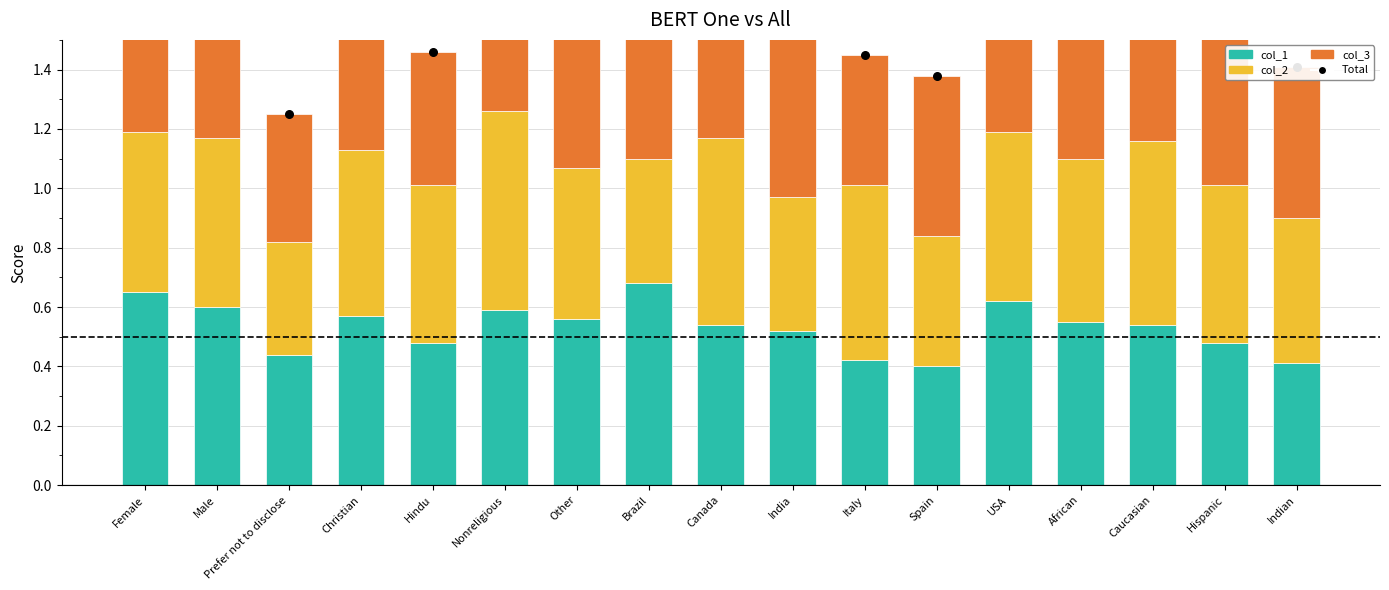

What are all the series names shown in the legend?

col_1, col_2, col_3, Total